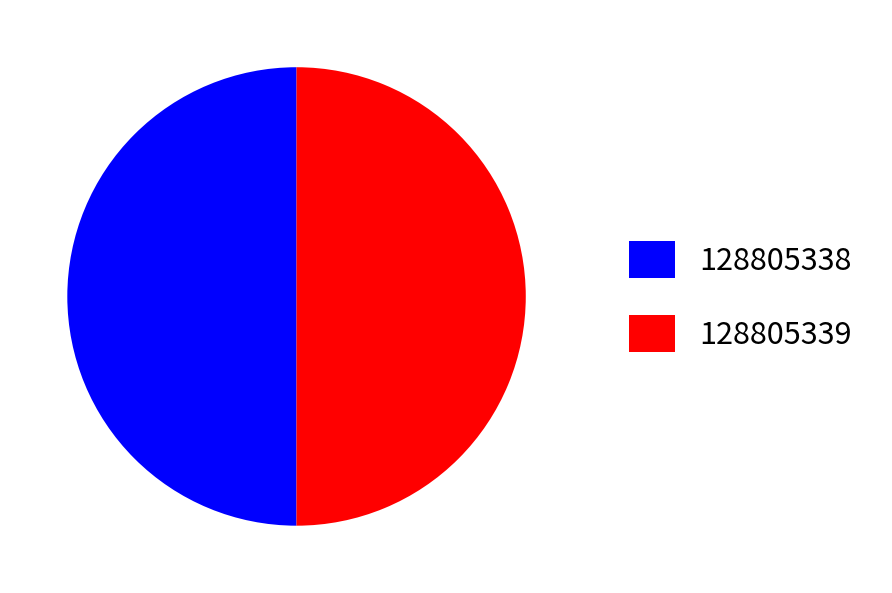

What is the ratio of the value at 128805339 to the value at 128805338?

1.0